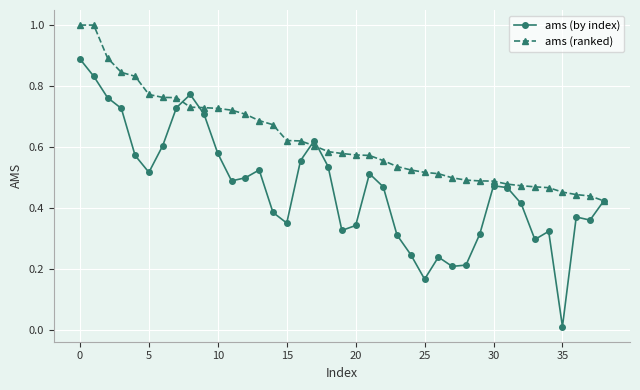

At how many categories does at least one series exceed 0?

39